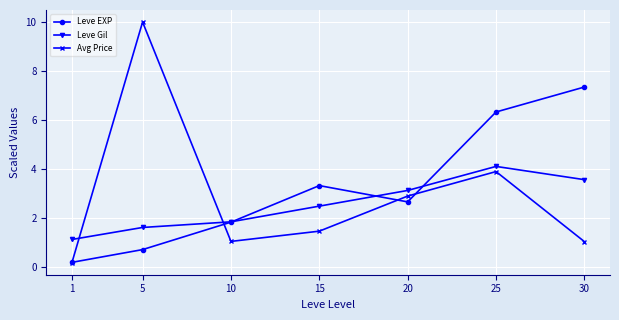

How many categories are shown in the chart?

7